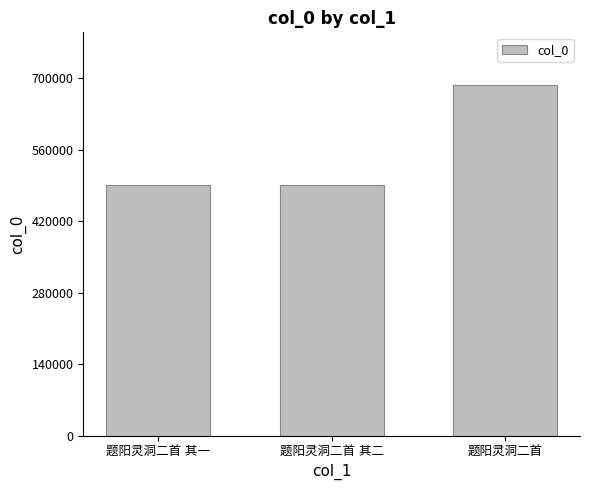

What is the average value?

556876